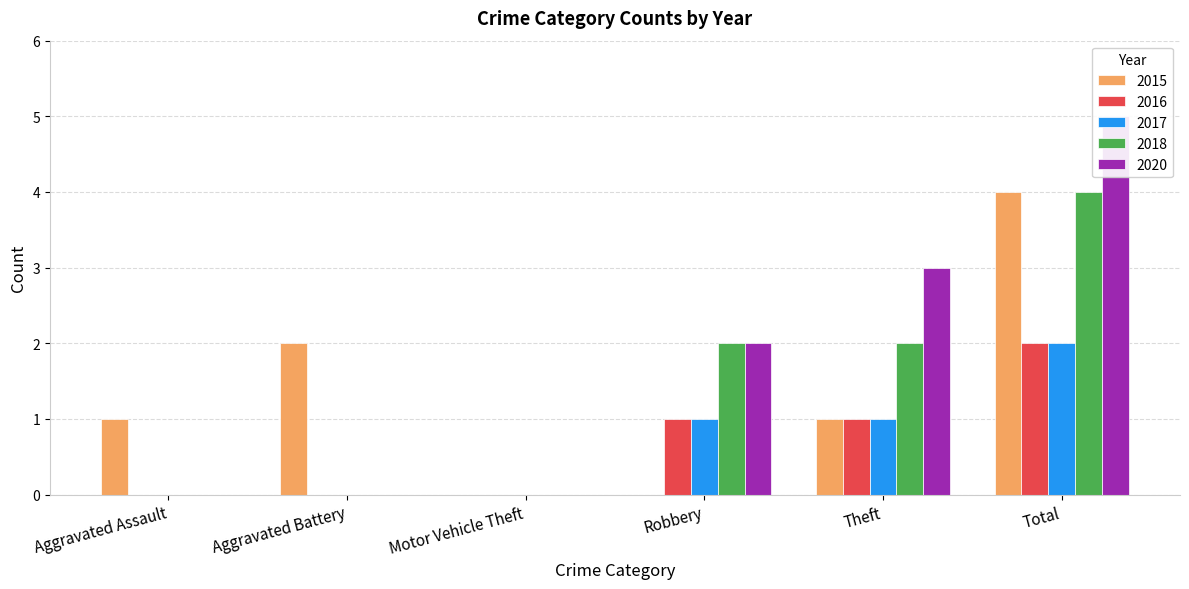

What is the label of the 5th bar from the right?

Aggravated Battery